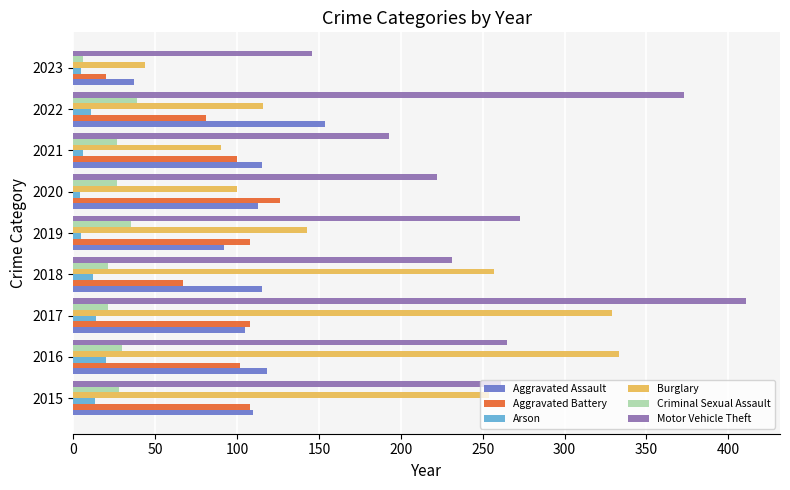

True or false: Burglary has a value of 210 at 2019.

False